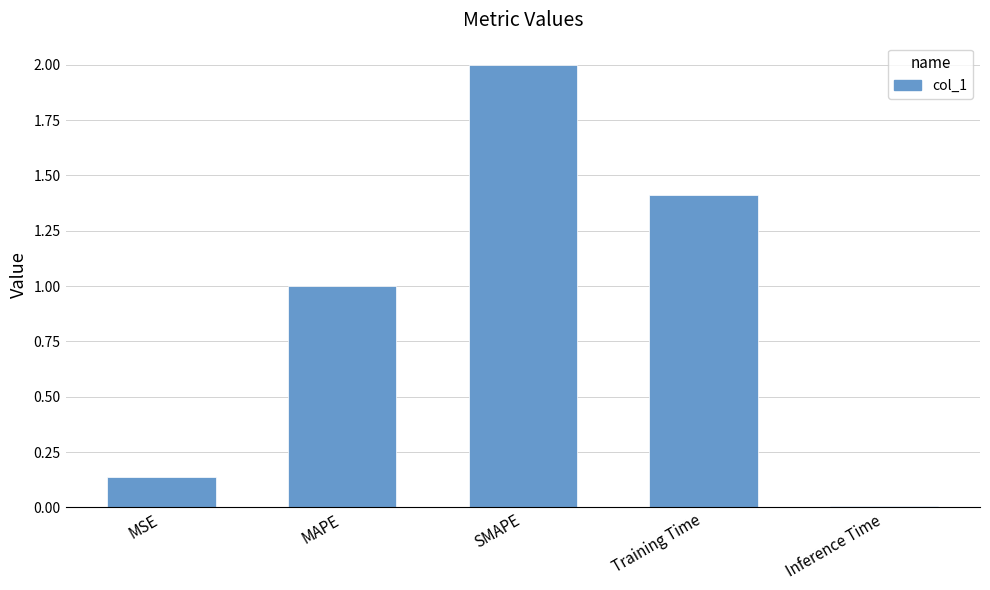

What is the approximate value at SMAPE?

2.0